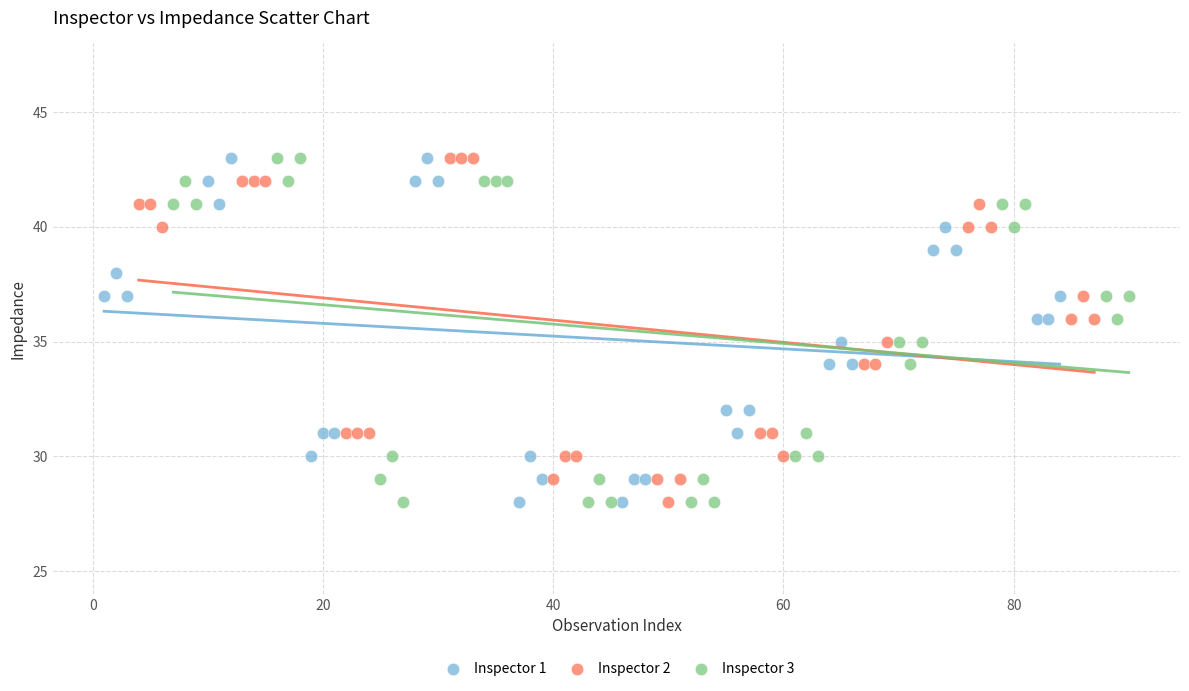

What are all the series names shown in the legend?

Inspector 1, Inspector 2, Inspector 3